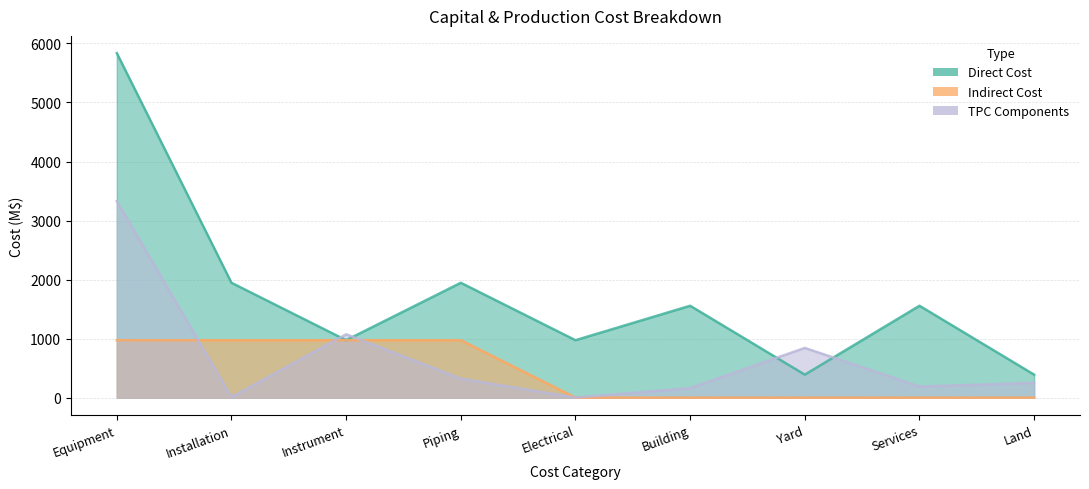

True or false: Indirect Cost and TPC Components cross at least once.

True